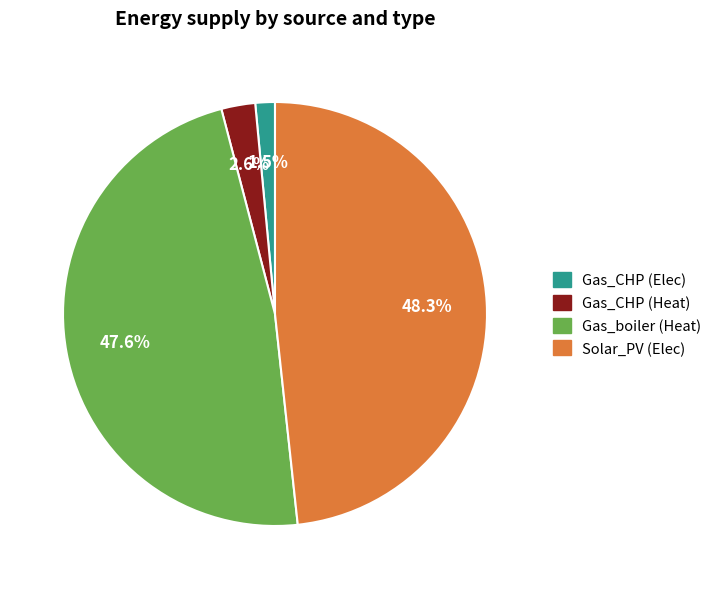

Combined, what portion of the pie is Gas_boiler (Heat) and Gas_CHP (Heat)?

50.2%